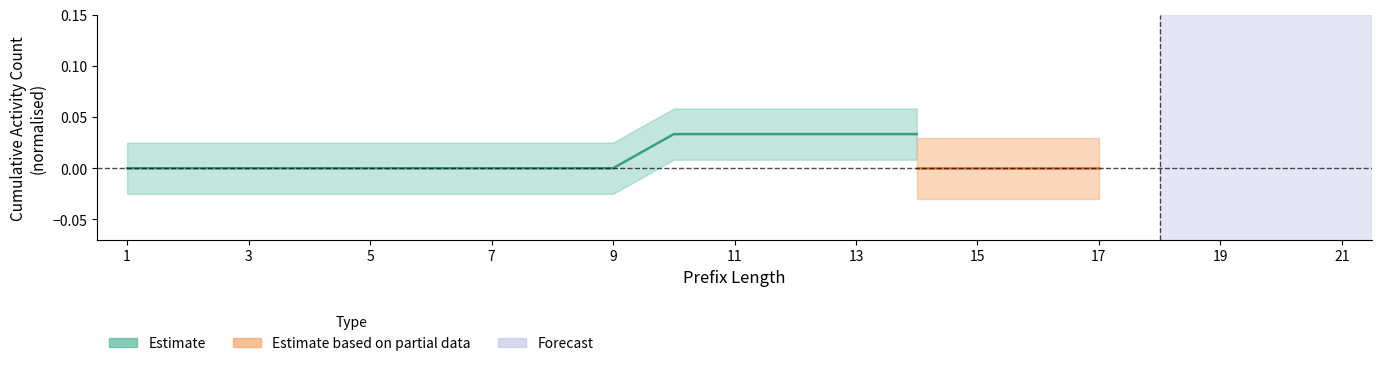

At which label is W_Nabellen offertes-START closest to 0?

1